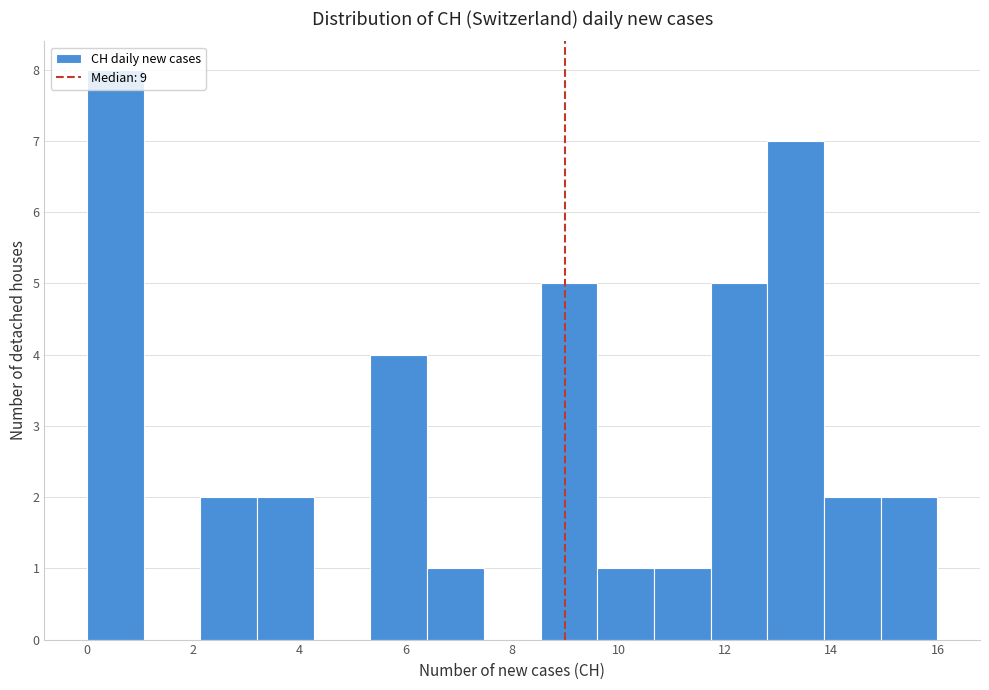

Over which range of the x-axis is the bar tallest?

0.0 to 1.0